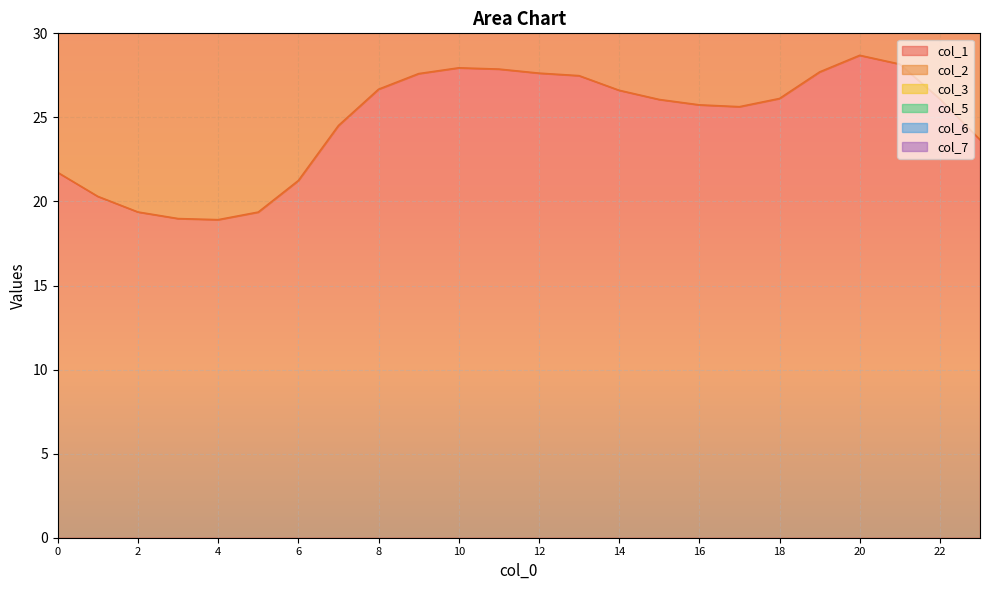

What is the lowest value of the col_6 series?

52.0